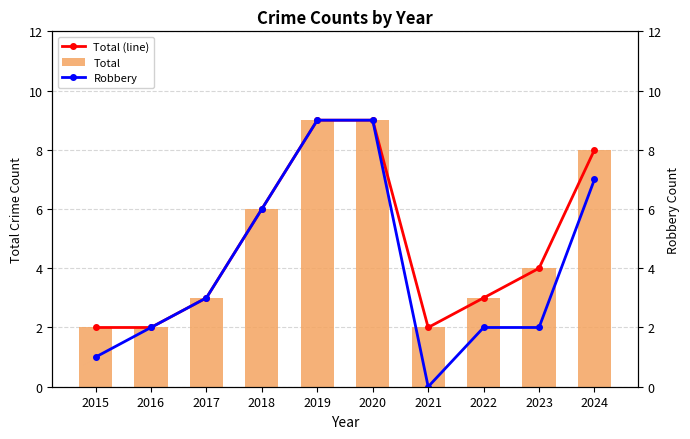

What is the difference between the Robbery values at 2021 and 2019?

9